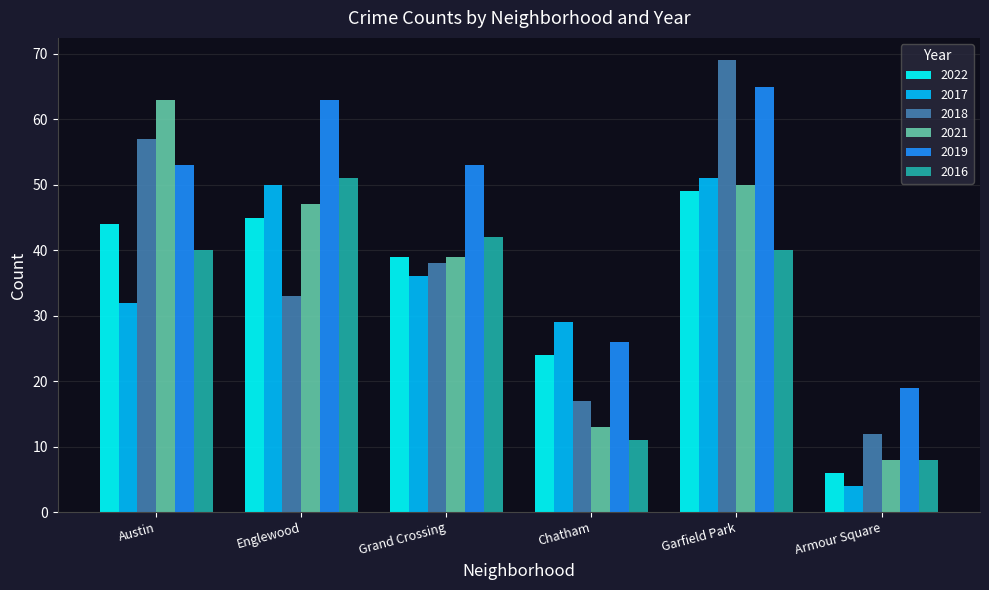

Which series has the widest spread of values?

2018